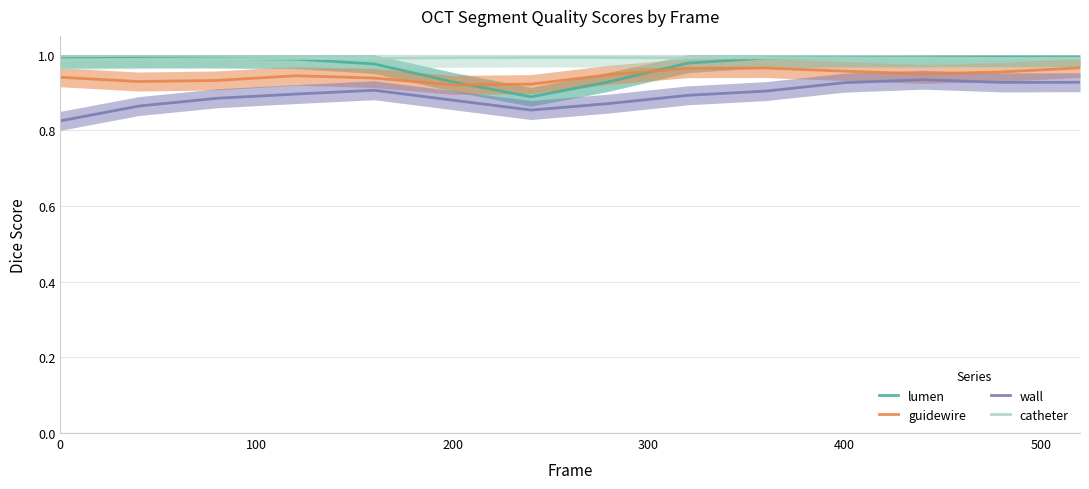

True or false: catheter and wall intersect in this chart.

False